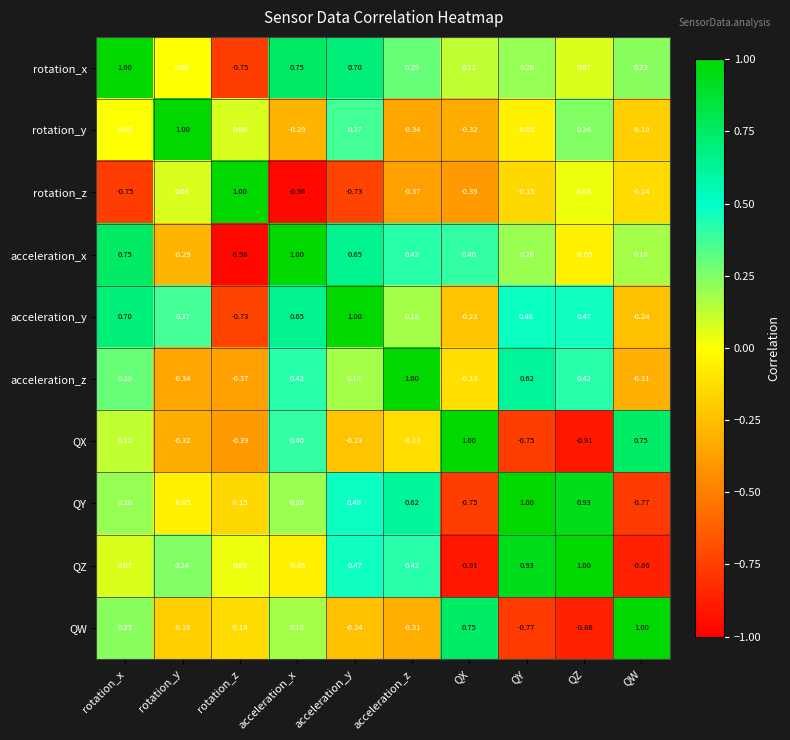

Which series has the largest total across all categories?

acceleration_y